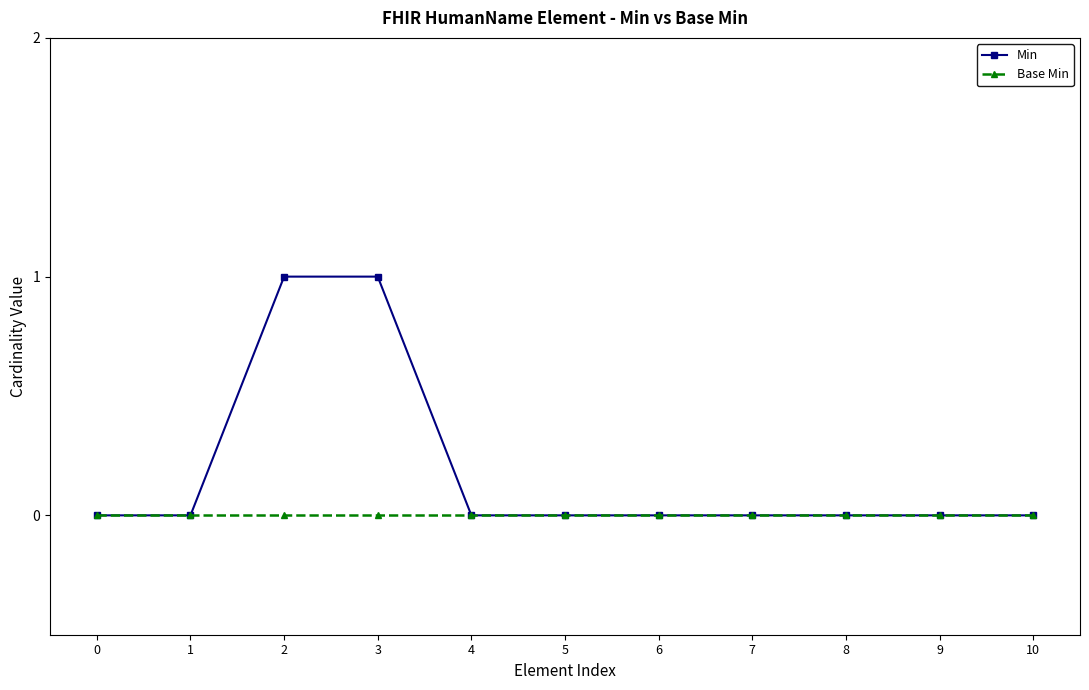

Is it true that Min equals 0 at 5?

True